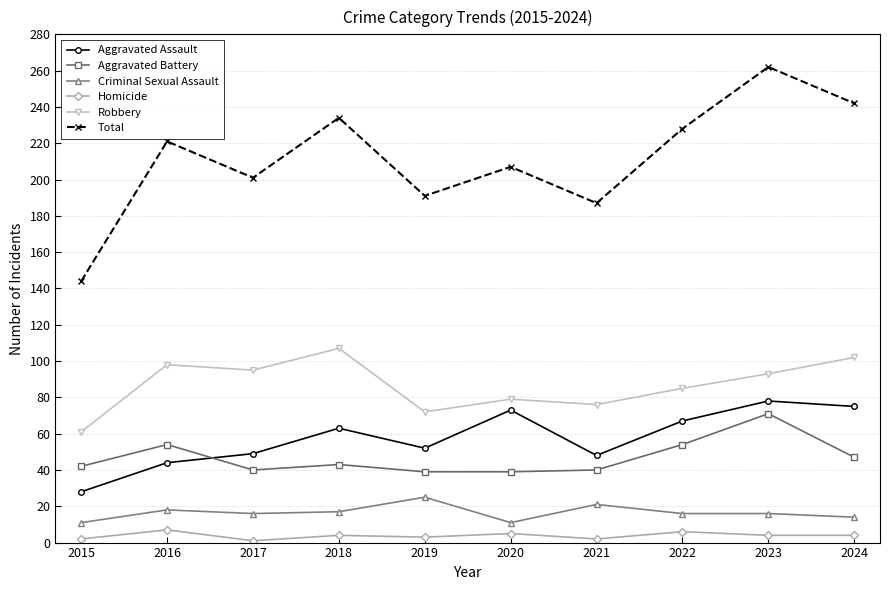

What is the difference between the second highest and second lowest values in the Homicide series?

4